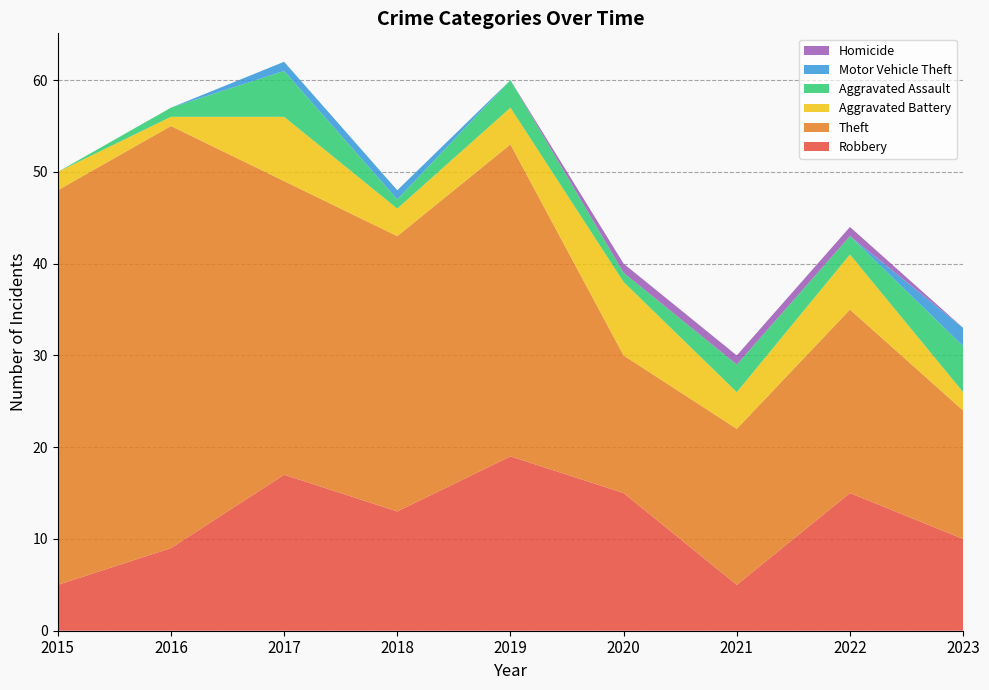

Reading left to right, what are all the values shown in this chart?

Robbery: 5	9	17	13	19	15	5	15	10
Theft: 43	46	32	30	34	15	17	20	14
Aggravated Battery: 2	1	7	3	4	8	4	6	2
Aggravated Assault: 0	1	5	1	3	1	3	2	5
Motor Vehicle Theft: 0	0	1	1	0	0	0	0	2
Homicide: 0	0	0	0	0	1	1	1	0